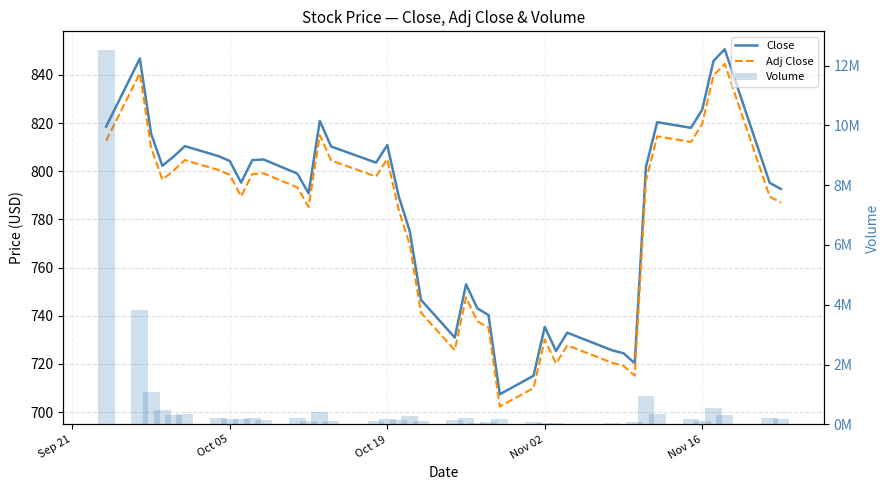

At which label is Volume closest to 6264306?

Oct 05